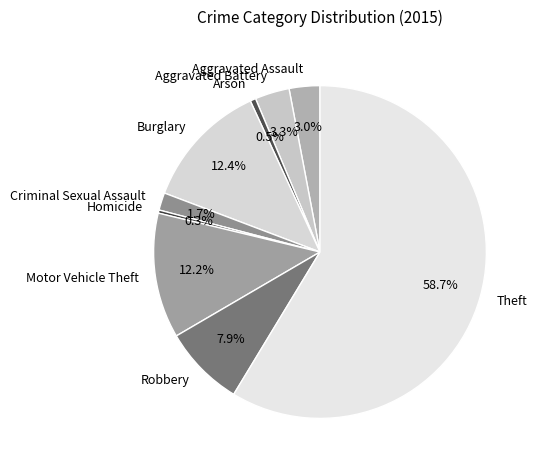

What percentage is the Theft slice, to the nearest percent?

59%